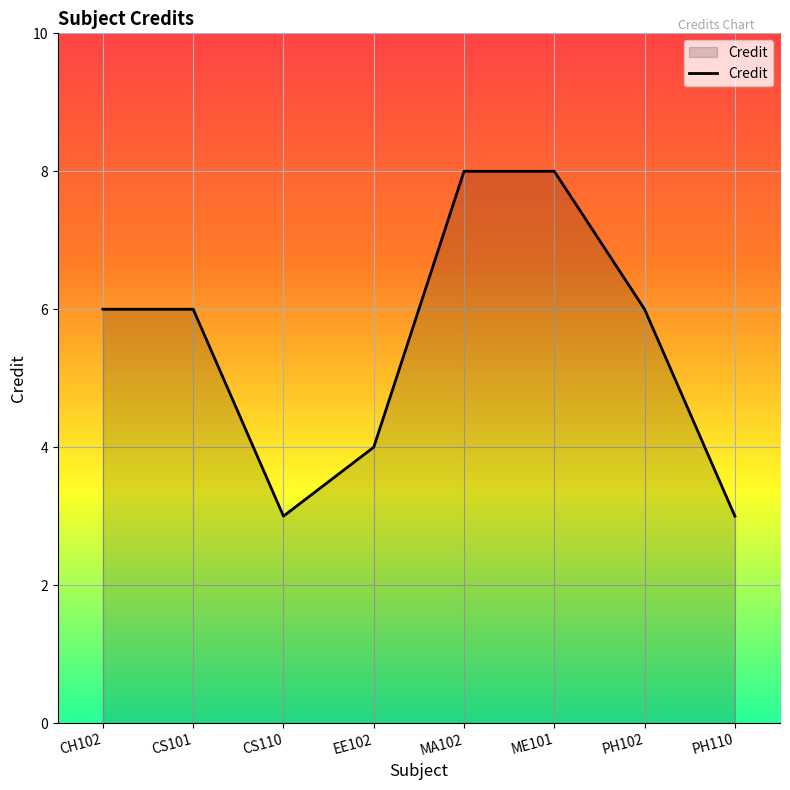

Which has a higher value, PH110 or MA102?

MA102